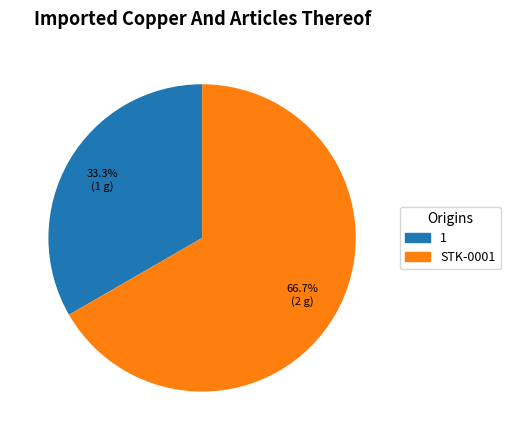

To the nearest percent, what is the difference between the largest and smallest slice percentages?

33%